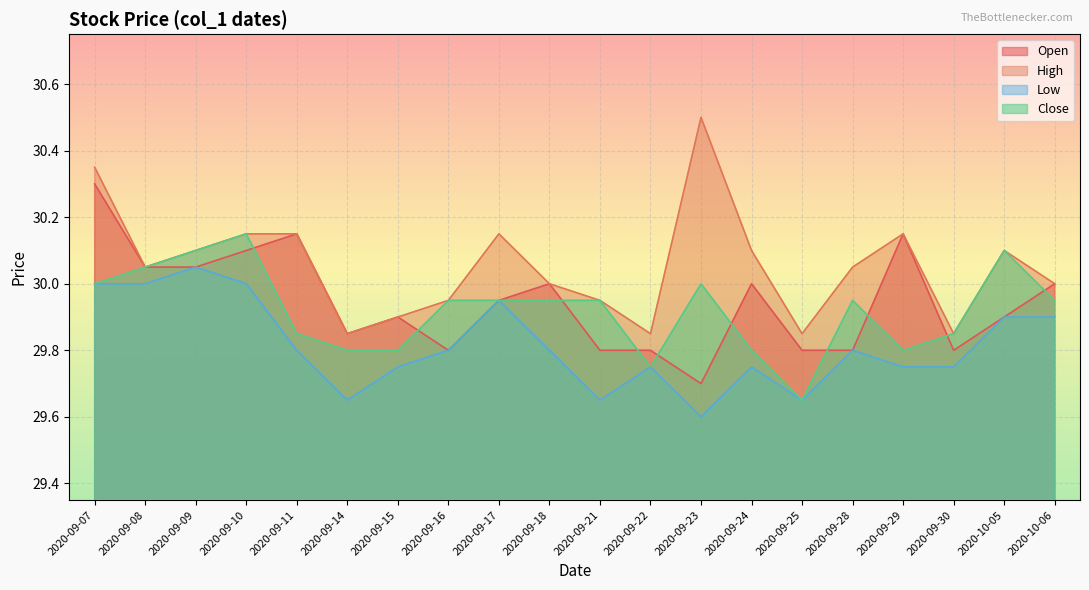

Reading left to right, what are all the values shown in this chart?

Open: 30.3	30.1	30.1	30.1	30.1	29.9	29.9	29.8	29.9	30.0	29.8	29.8	29.7	30.0	29.8	29.8	30.1	29.8	29.9	30.0
High: 30.4	30.1	30.1	30.1	30.1	29.9	29.9	29.9	30.1	30.0	29.9	29.9	30.5	30.1	29.9	30.1	30.1	29.9	30.1	30.0
Low: 30.0	30.0	30.1	30.0	29.8	29.6	29.8	29.8	29.9	29.8	29.6	29.8	29.6	29.8	29.6	29.8	29.8	29.8	29.9	29.9
Close: 30.0	30.1	30.1	30.1	29.9	29.8	29.8	29.9	29.9	29.9	29.9	29.8	30.0	29.8	29.6	29.9	29.8	29.9	30.1	29.9